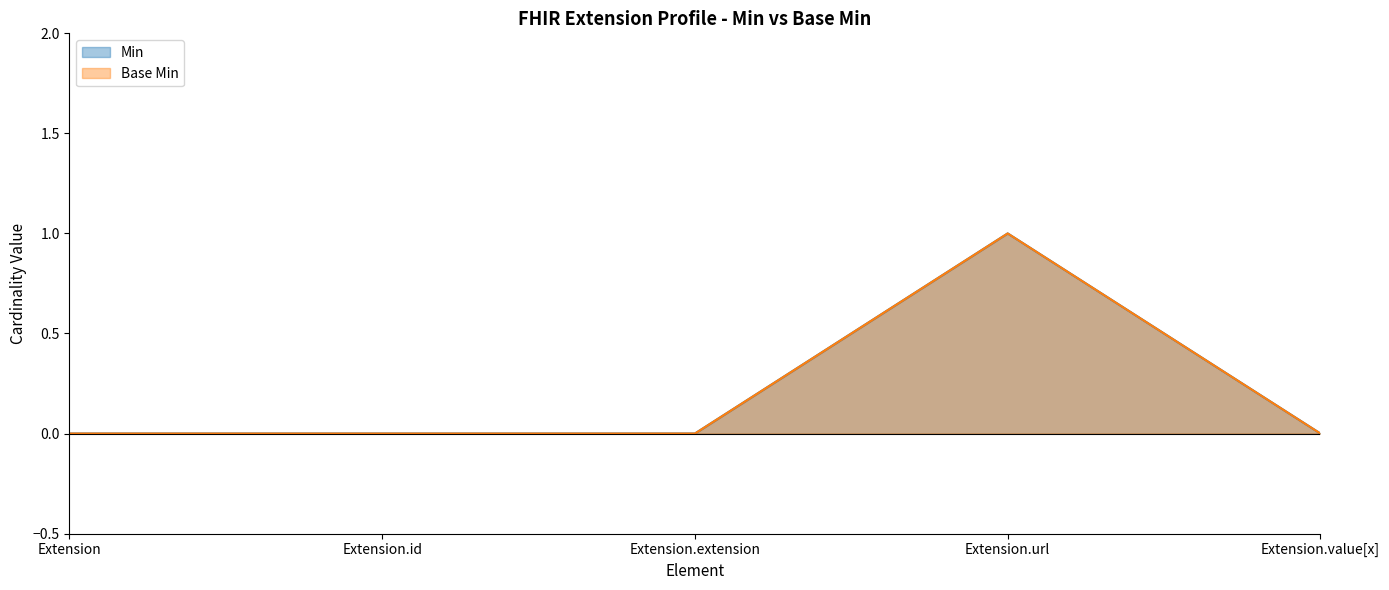

What are all the series names shown in the legend?

Min, Base Min